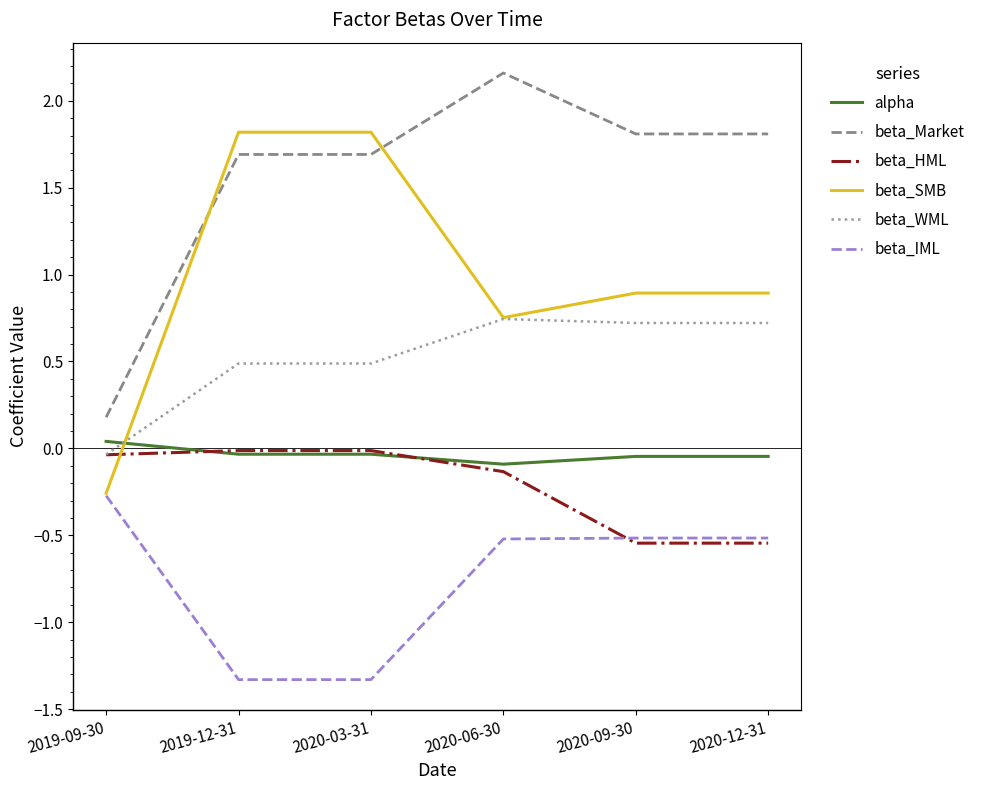

At which category is the sum across all series the highest?

2020-06-30